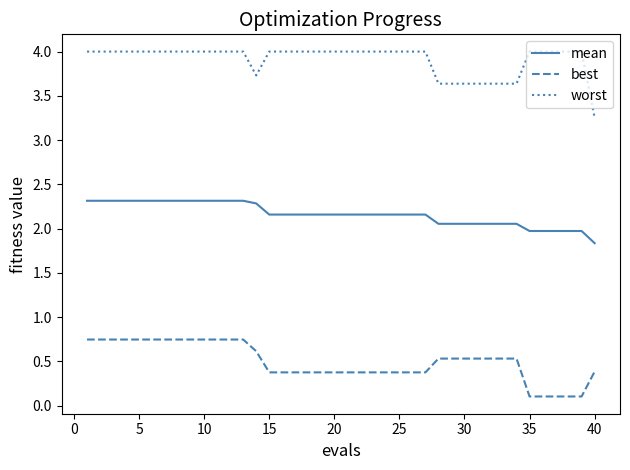

What is the average value of the best series?

0.5